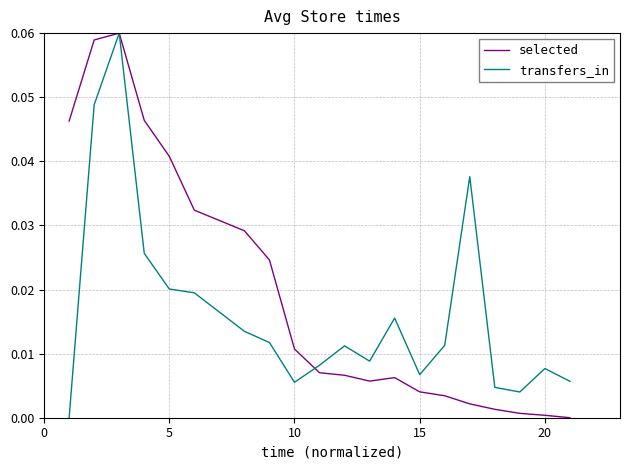

Which series has the largest total across all categories?

selected